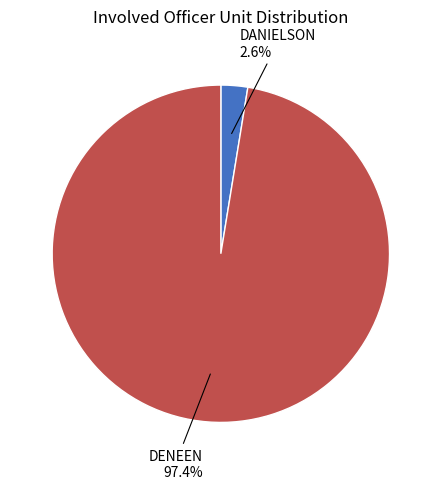

What percentage is the DANIELSON slice, to the nearest percent?

3%